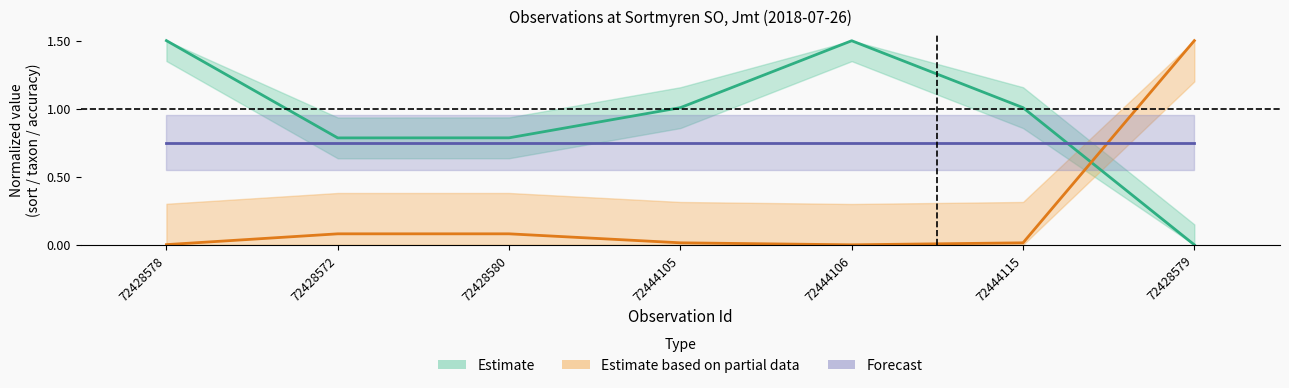

Between 72428578 and 72444115, which series saw the biggest shift?

Taxonsorteringsordning